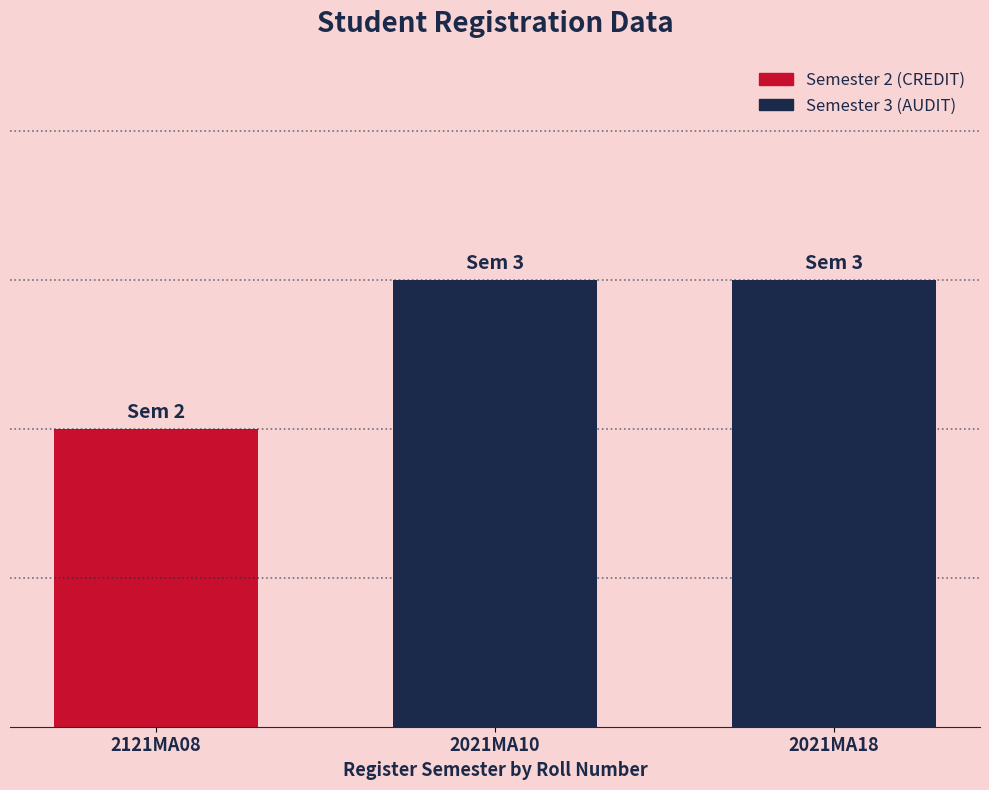

Where is the data nearest to the value 2?

2121MA08